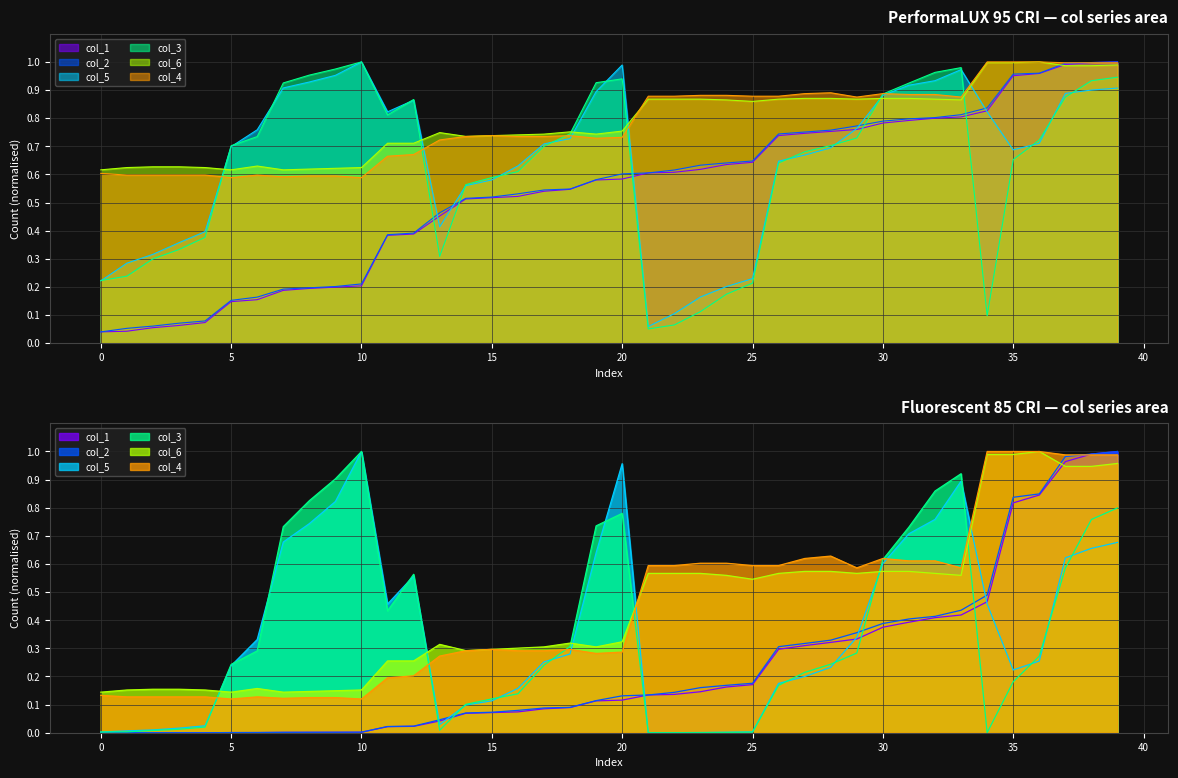

What is the value of the col_1 point at the 18th from the left?

0.5